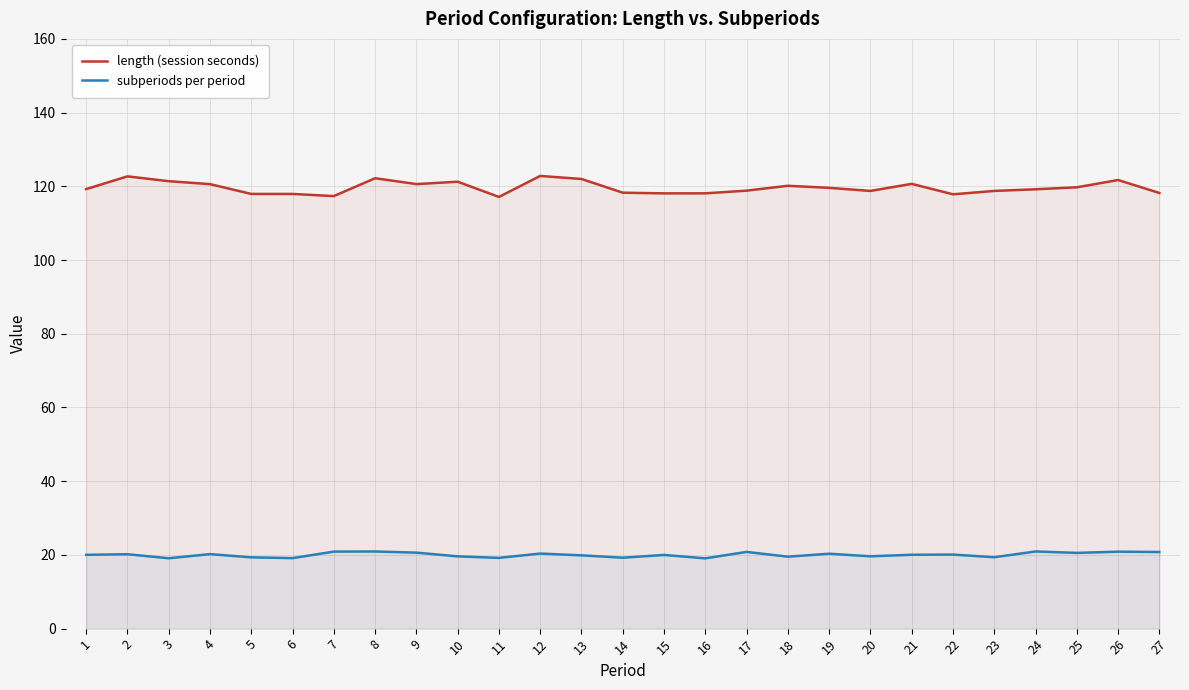

Which series has the largest range (max minus min)?

length (session seconds)